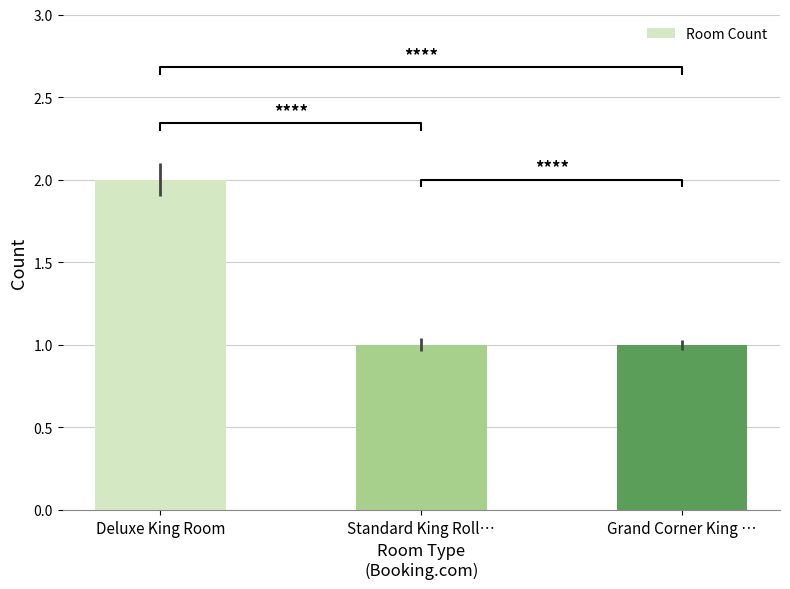

What is the label of the 3rd bar from the right?

Deluxe King Room